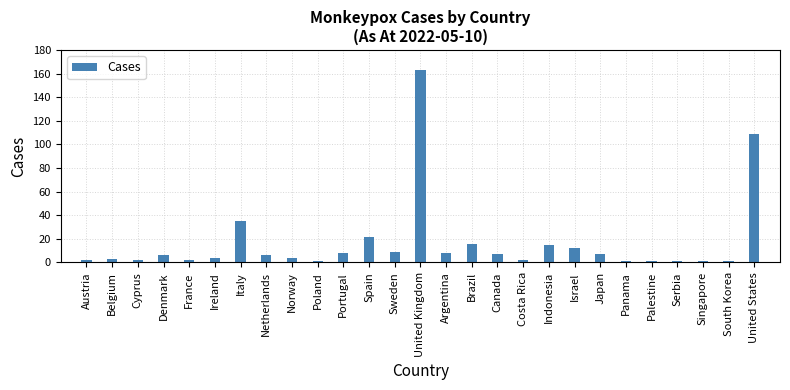

What value does the data have at Israel?

12